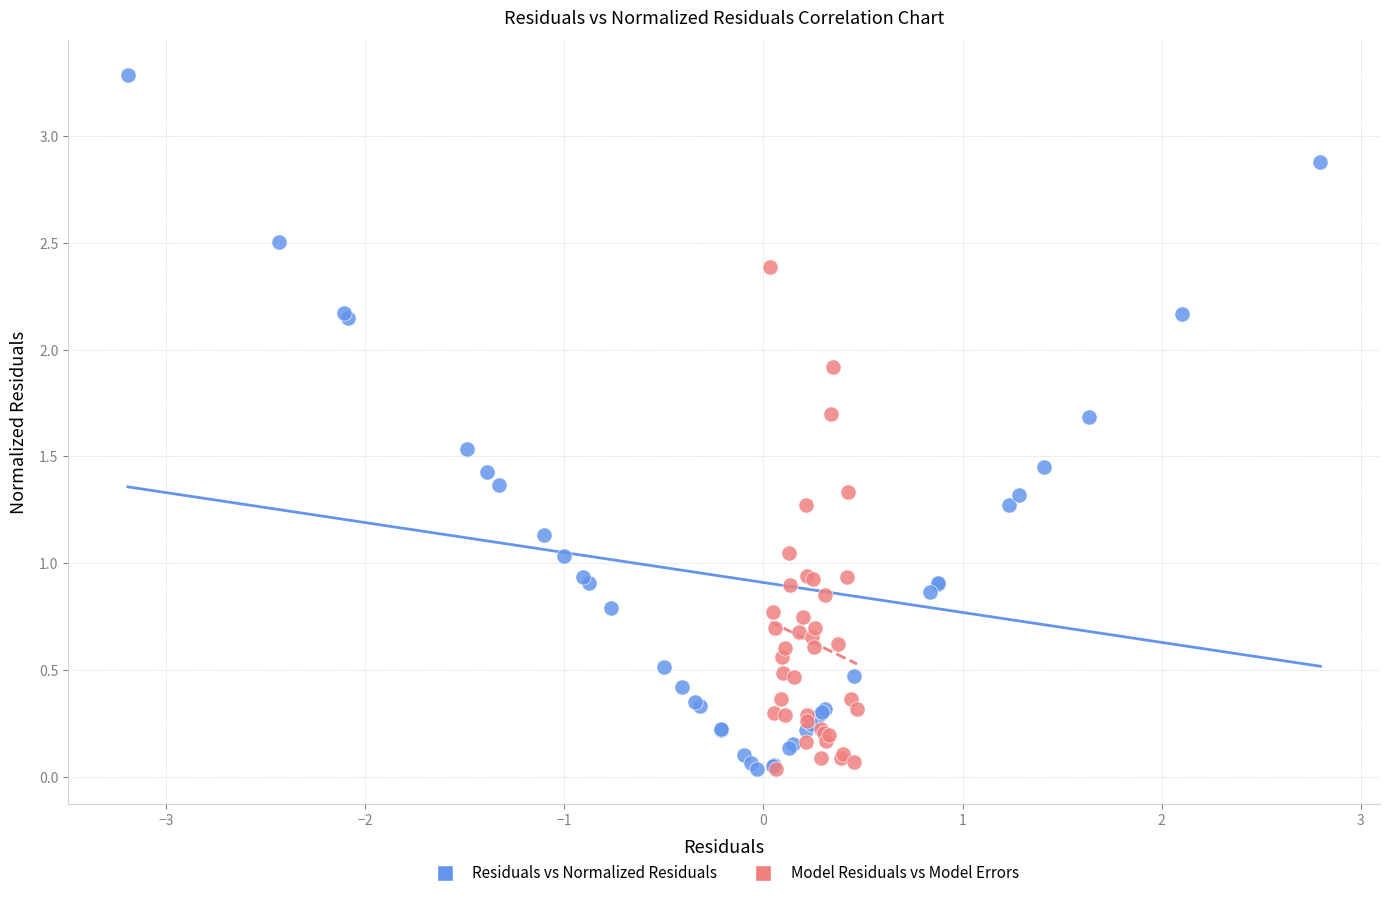

Which series contains the highest Y value?

Residuals vs Normalized Residuals